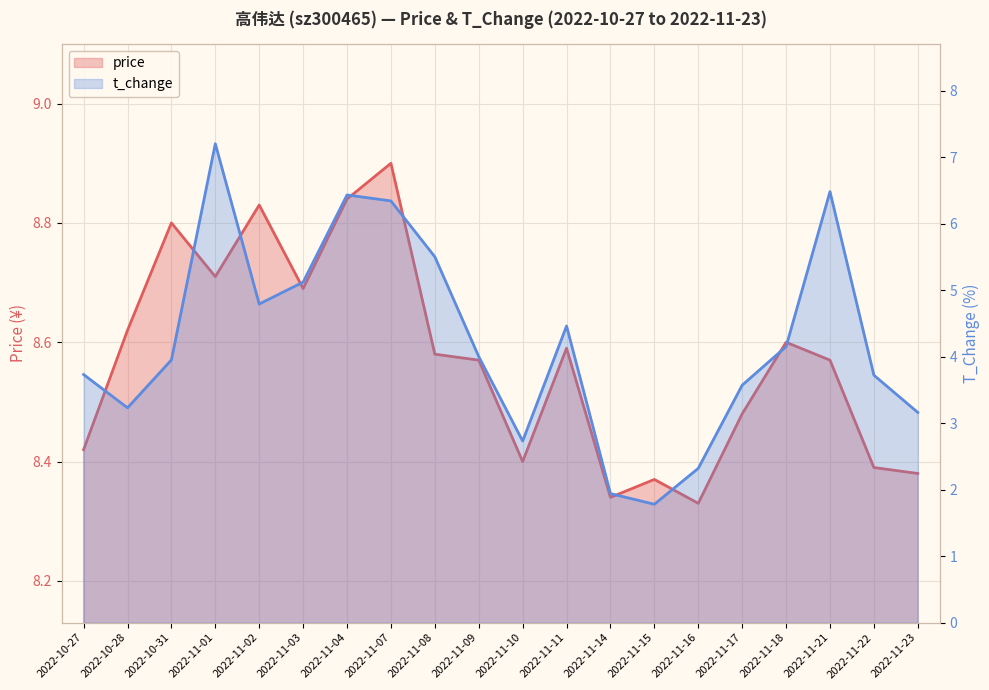

What is the sum of all price values?

171.4